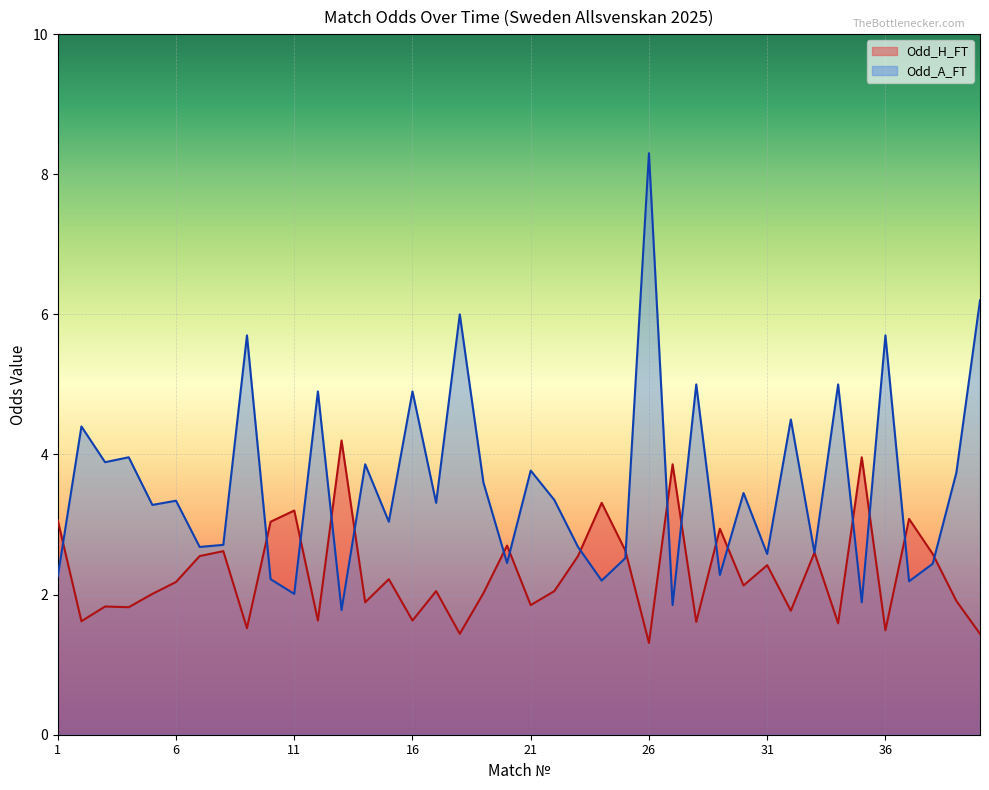

What are all the series names shown in the legend?

Odd_H_FT, Odd_A_FT